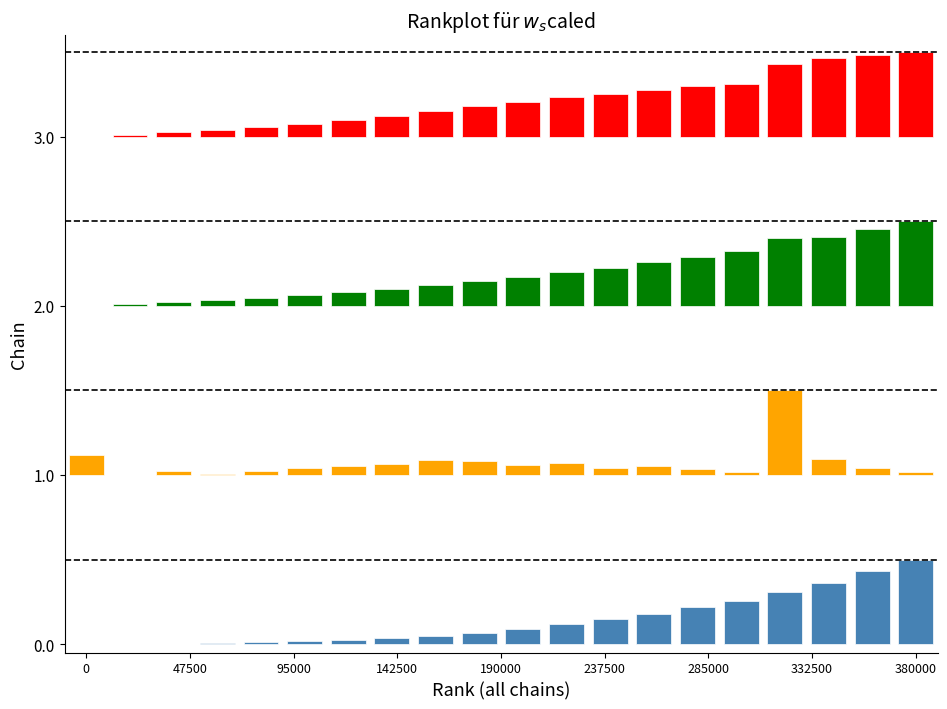

What is the difference between the dead values at 18 and 47500?

0.4